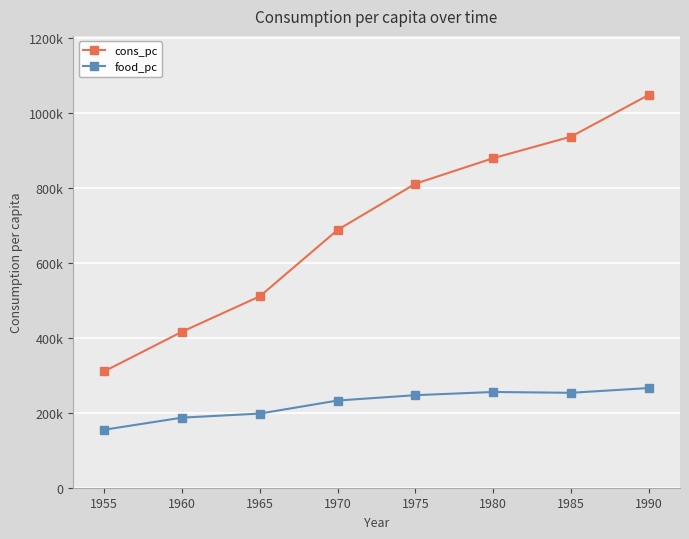

What are all the series names shown in the legend?

cons_pc, food_pc